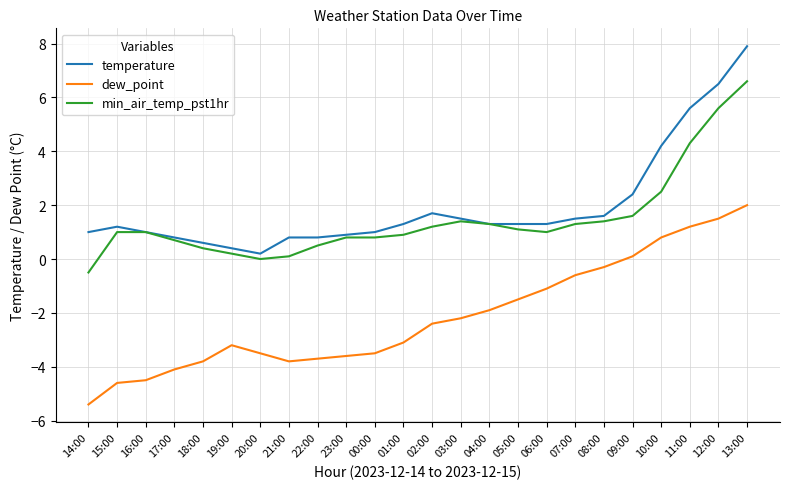

Reading right to left, list all the values displayed in this chart.

temperature: 13:00=7.9	12:00=6.5	11:00=5.6	10:00=4.2	09:00=2.4	08:00=1.6	07:00=1.5	06:00=1.3	05:00=1.3	04:00=1.3	03:00=1.5	02:00=1.7	01:00=1.3	00:00=1.0	23:00=0.9	22:00=0.8	21:00=0.8	20:00=0.2	19:00=0.4	18:00=0.6	17:00=0.8	16:00=1.0	15:00=1.2	14:00=1.0
dew_point: 13:00=2.0	12:00=1.5	11:00=1.2	10:00=0.8	09:00=0.1	08:00=-0.3	07:00=-0.6	06:00=-1.1	05:00=-1.5	04:00=-1.9	03:00=-2.2	02:00=-2.4	01:00=-3.1	00:00=-3.5	23:00=-3.6	22:00=-3.7	21:00=-3.8	20:00=-3.5	19:00=-3.2	18:00=-3.8	17:00=-4.1	16:00=-4.5	15:00=-4.6	14:00=-5.4
min_air_temp_pst1hr: 13:00=6.6	12:00=5.6	11:00=4.3	10:00=2.5	09:00=1.6	08:00=1.4	07:00=1.3	06:00=1.0	05:00=1.1	04:00=1.3	03:00=1.4	02:00=1.2	01:00=0.9	00:00=0.8	23:00=0.8	22:00=0.5	21:00=0.1	20:00=0.0	19:00=0.2	18:00=0.4	17:00=0.7	16:00=1.0	15:00=1.0	14:00=-0.5